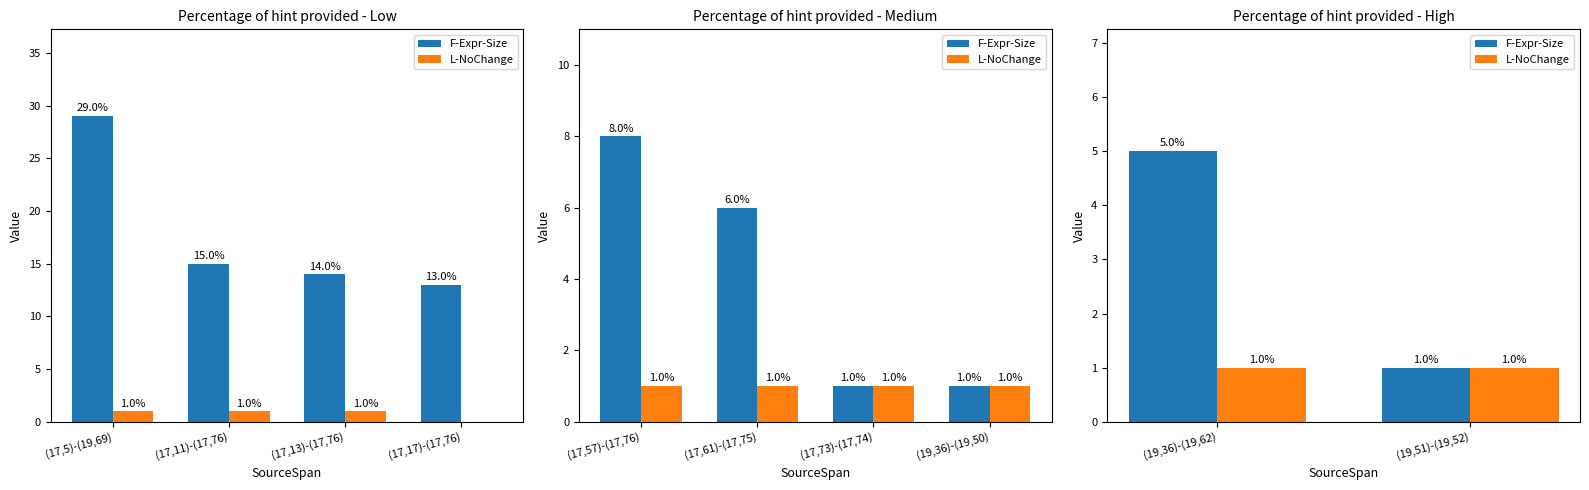

Are the bars horizontal?

No